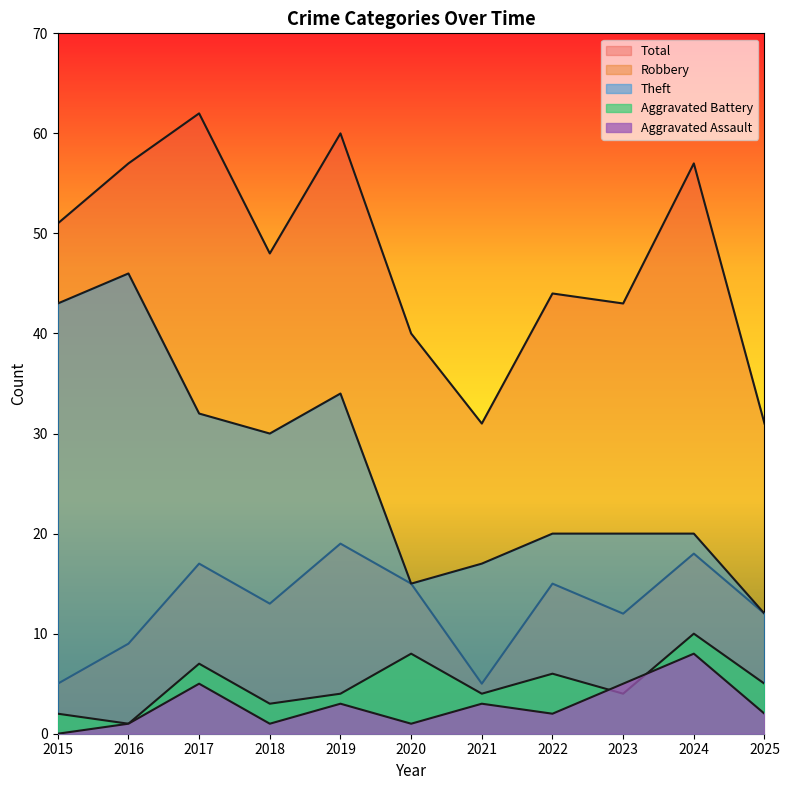

At which label does Theft reach its peak?

2016